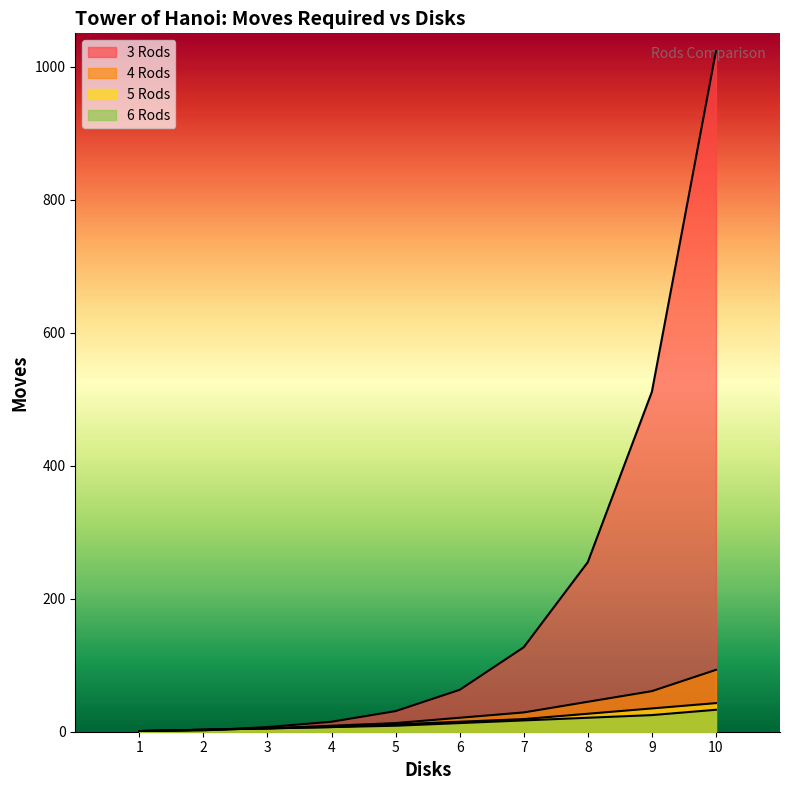

True or false: 5 Rods has a value of 15 at 6.

True